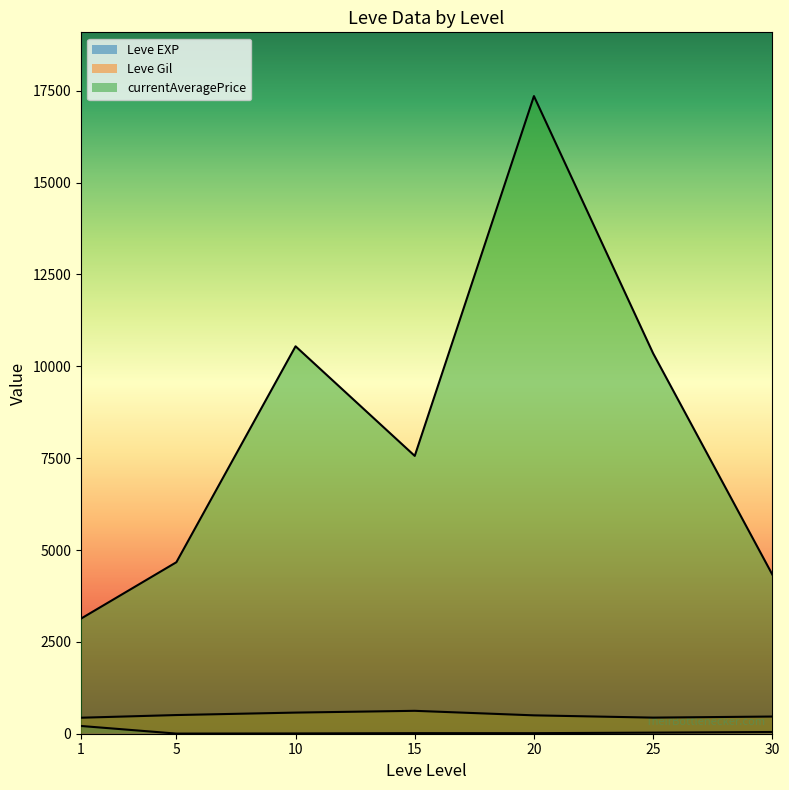

What is the value of the Leve EXP line point at the 6th from the left?

29.7